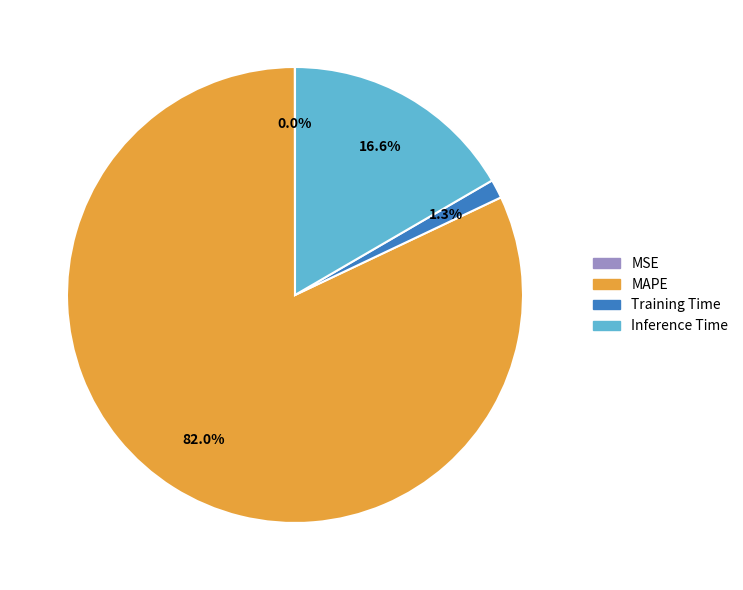

To the nearest percent, what is the average slice percentage?

25%